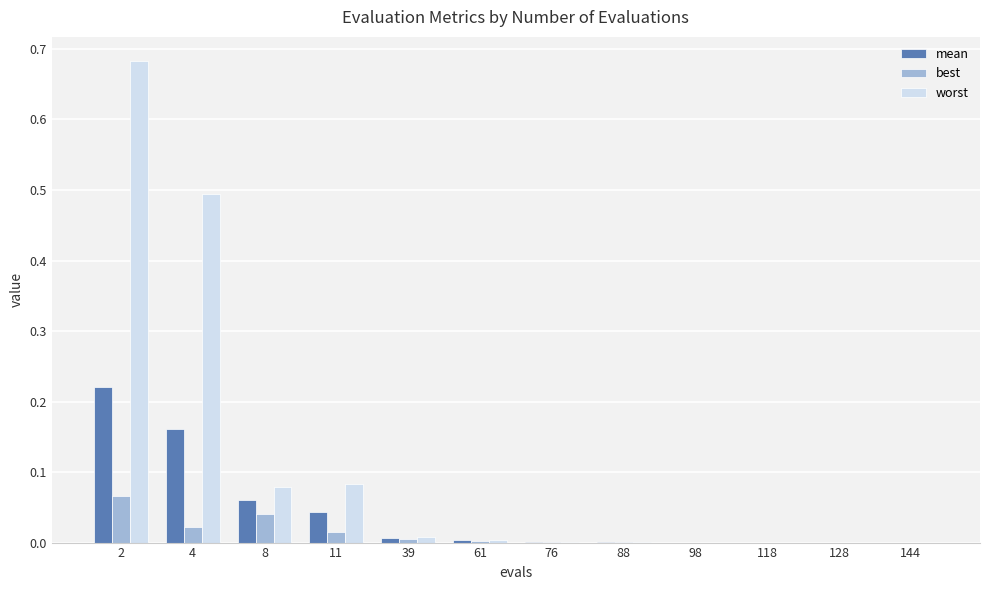

Which series has the largest total across all categories?

worst